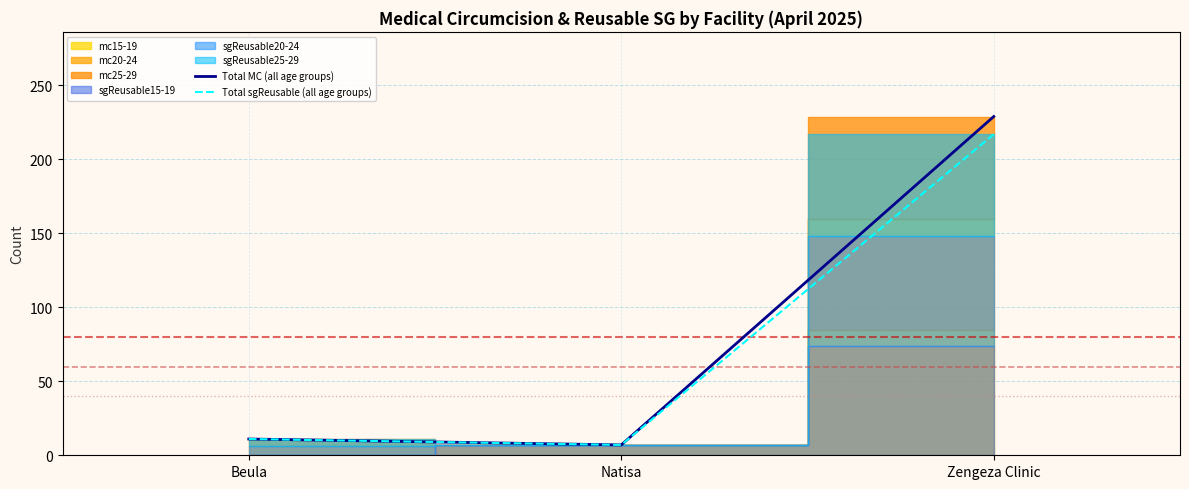

Which series has the largest range (max minus min)?

Total MC (all age groups)